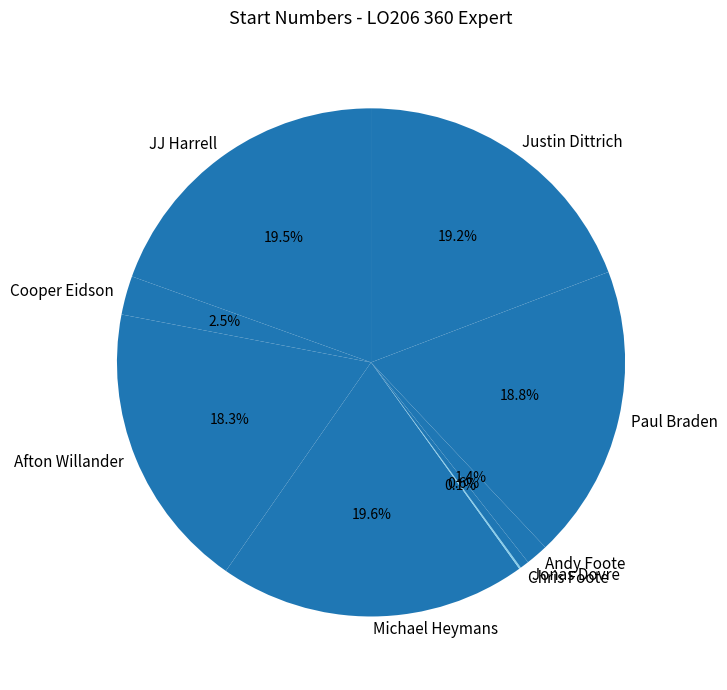

Is there a majority slice in this chart?

No